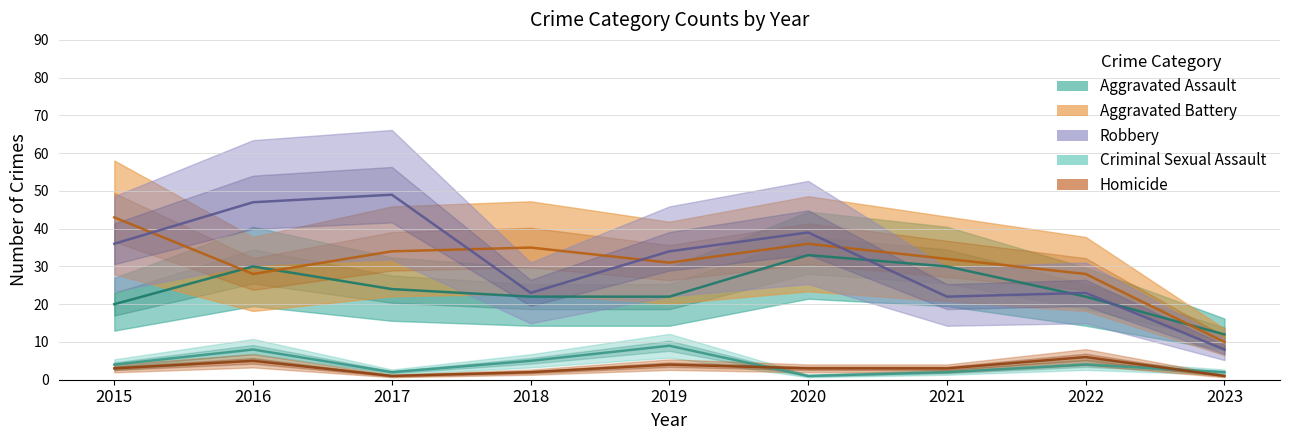

True or false: Homicide and Robbery cross at least once.

False